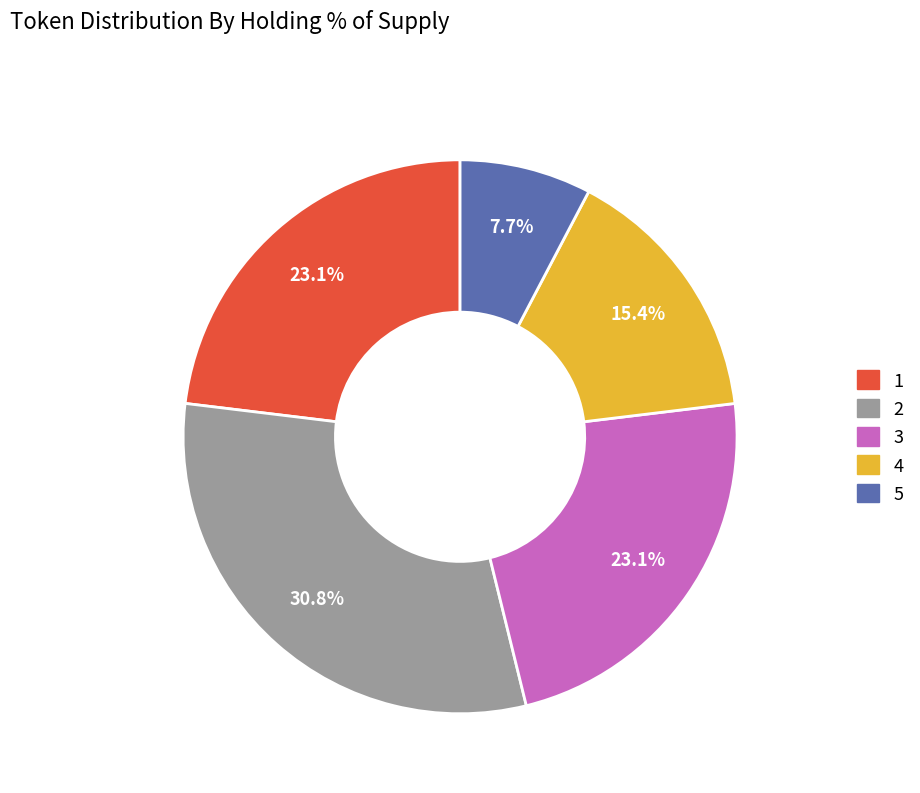

Is the sum of 4 and 3 greater than half?

No